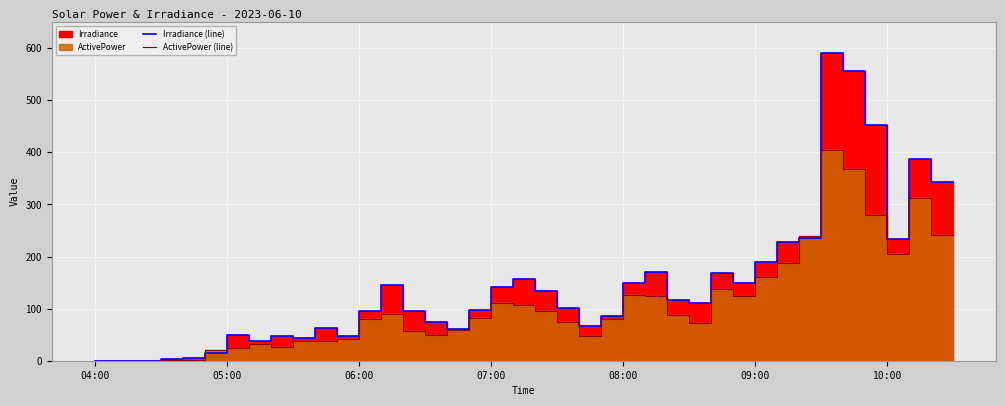

Where do Irradiance (line) and ActivePower (line) first cross each other?

07:00 and 08:00